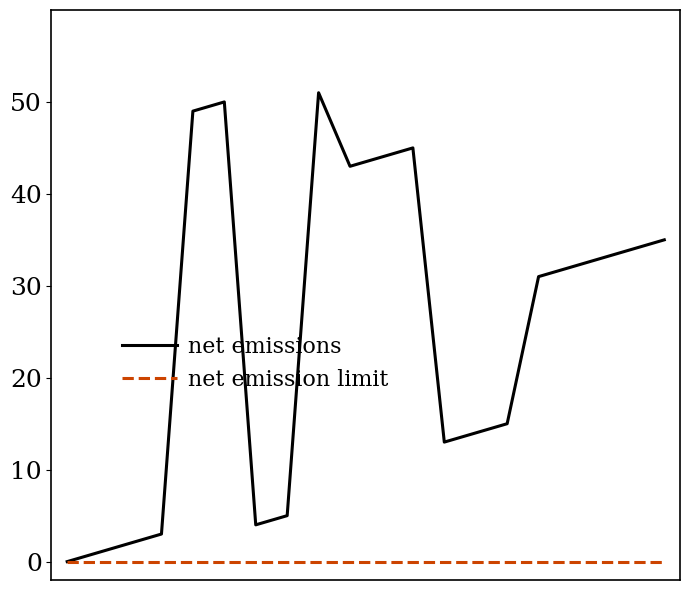

How many interior local peaks does the net emissions series have?

3